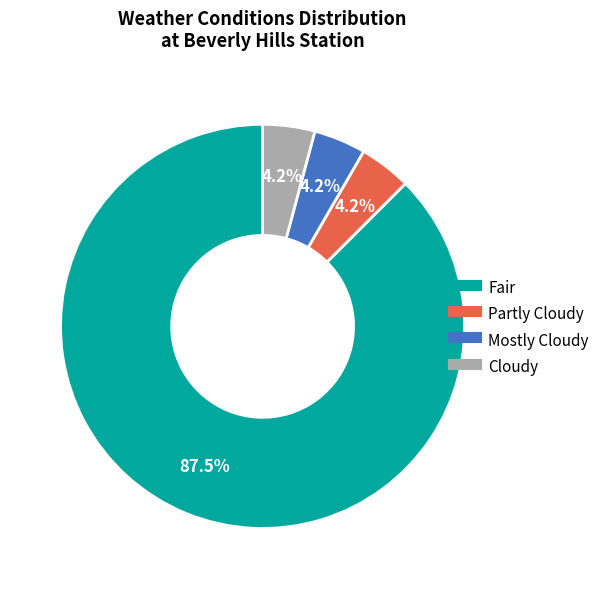

Count the number of slices in the pie.

4